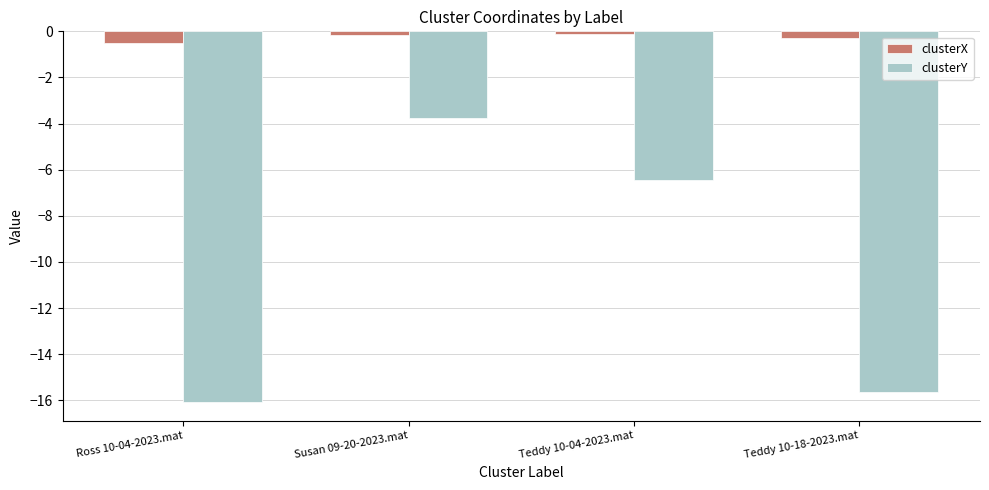

What is the minimum value for clusterX?

-0.5